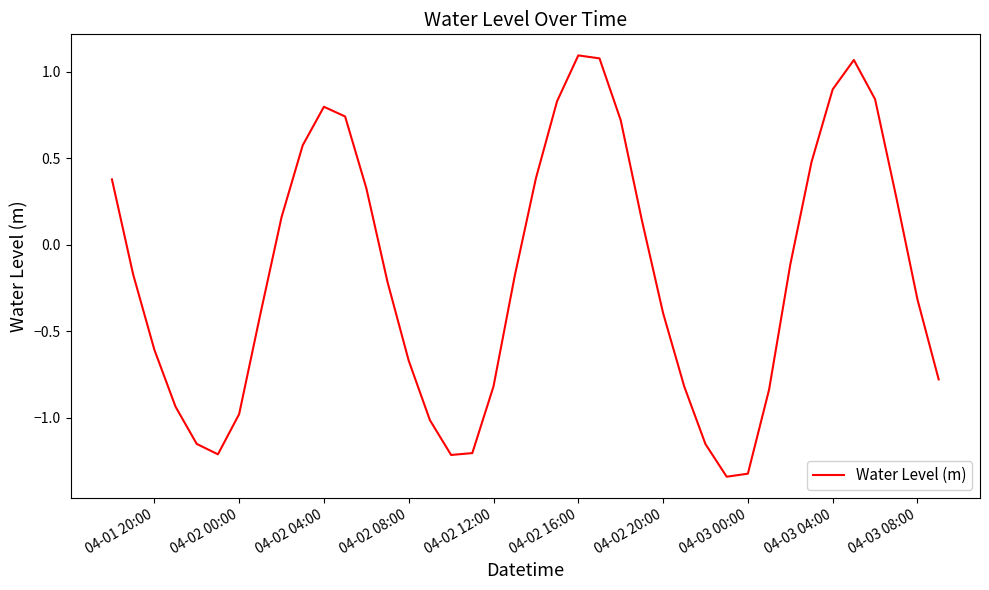

What is the difference between the maximum and minimum values?

2.4